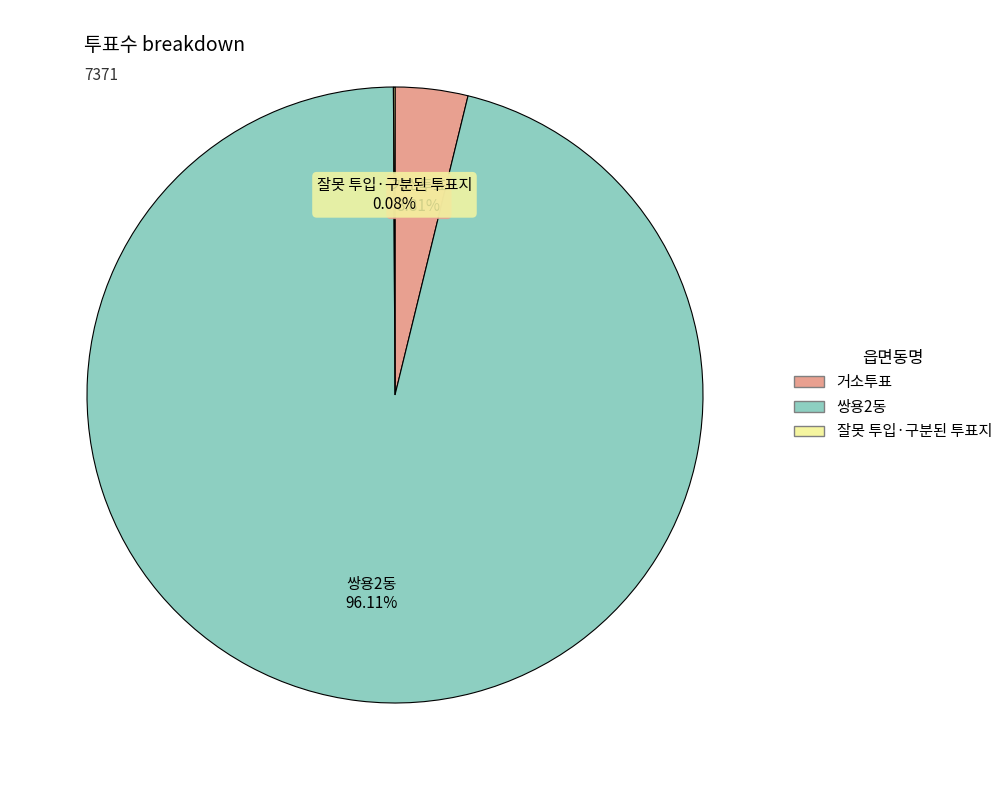

Do 거소투표 and 쌍용2동 together represent more than half of the pie?

Yes